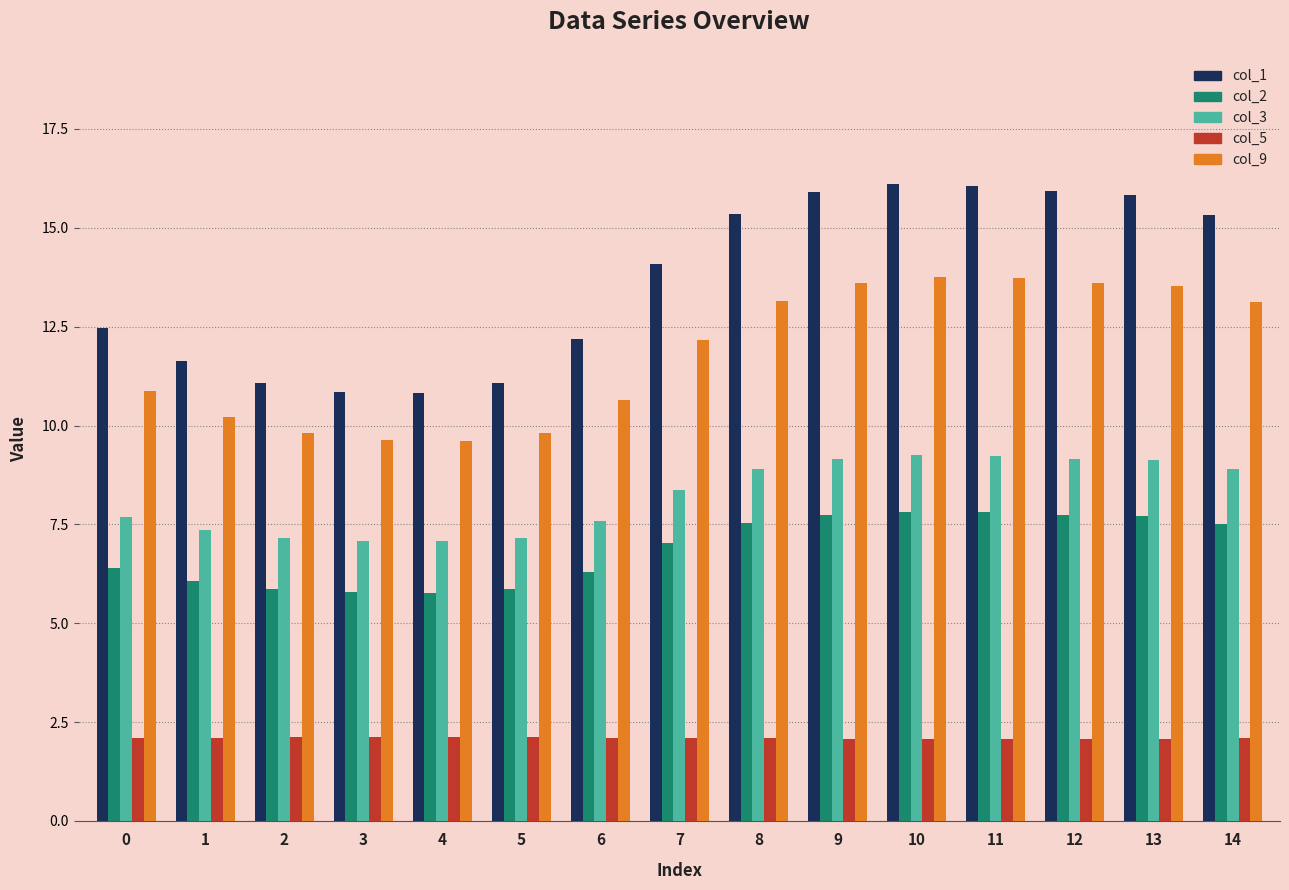

What is the lowest value of the col_2 series?

5.8